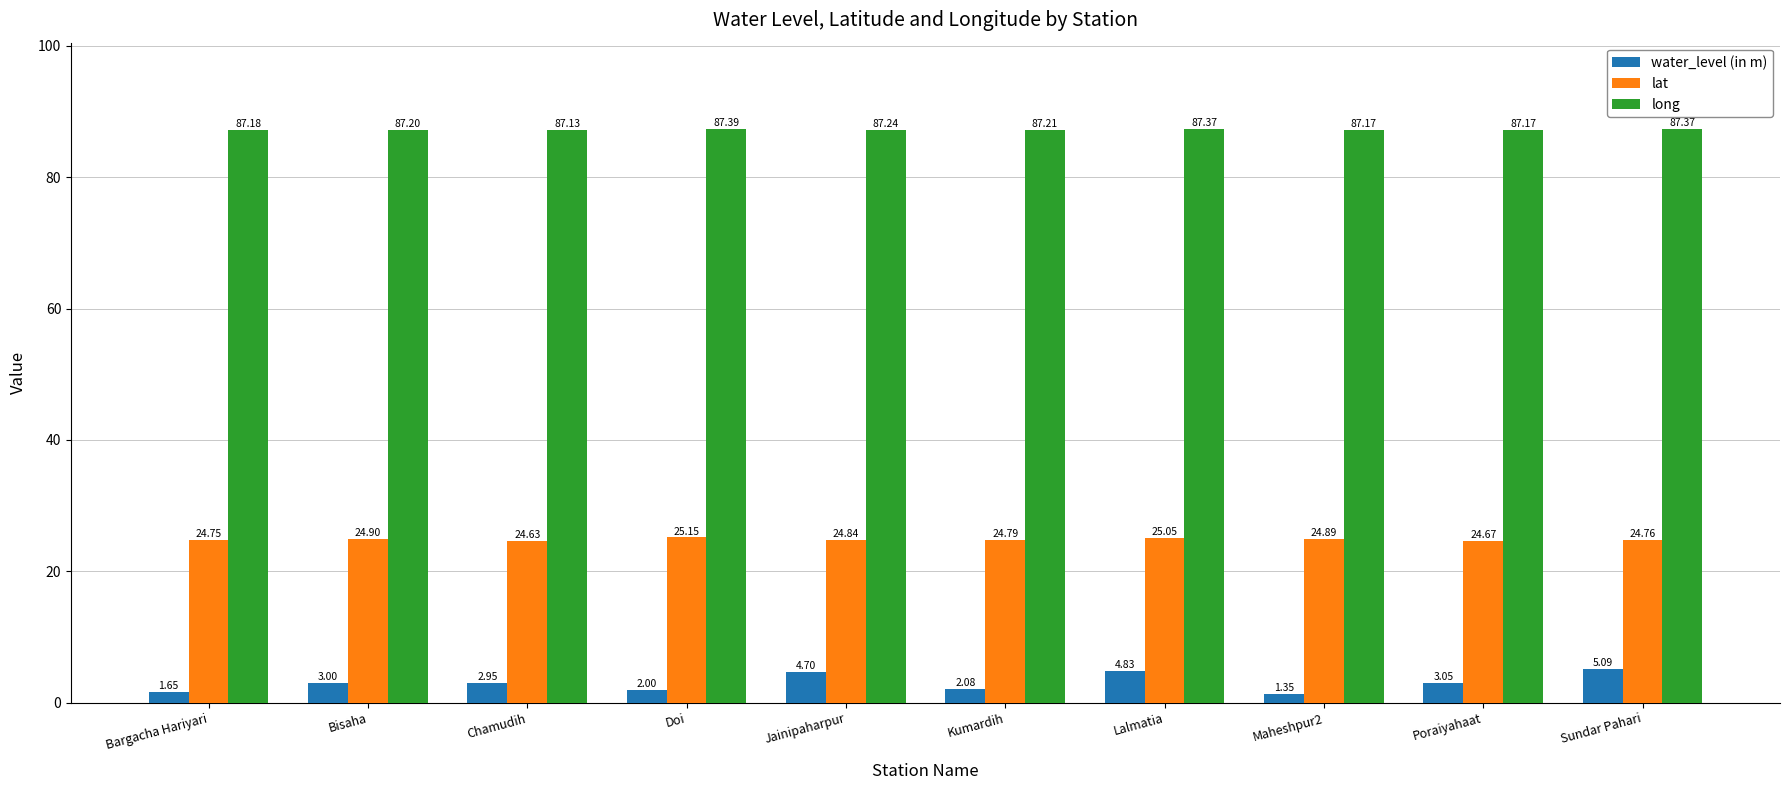

What is the difference between the second highest and second lowest values in the water_level (in m) series?

3.2